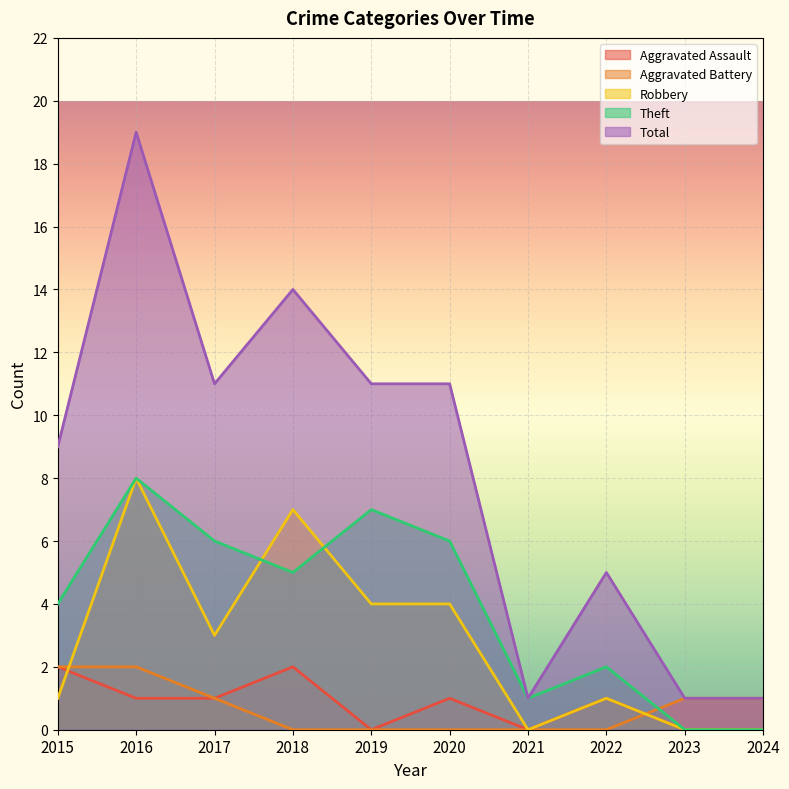

What is the spread (max minus min) of values at 2016?

18